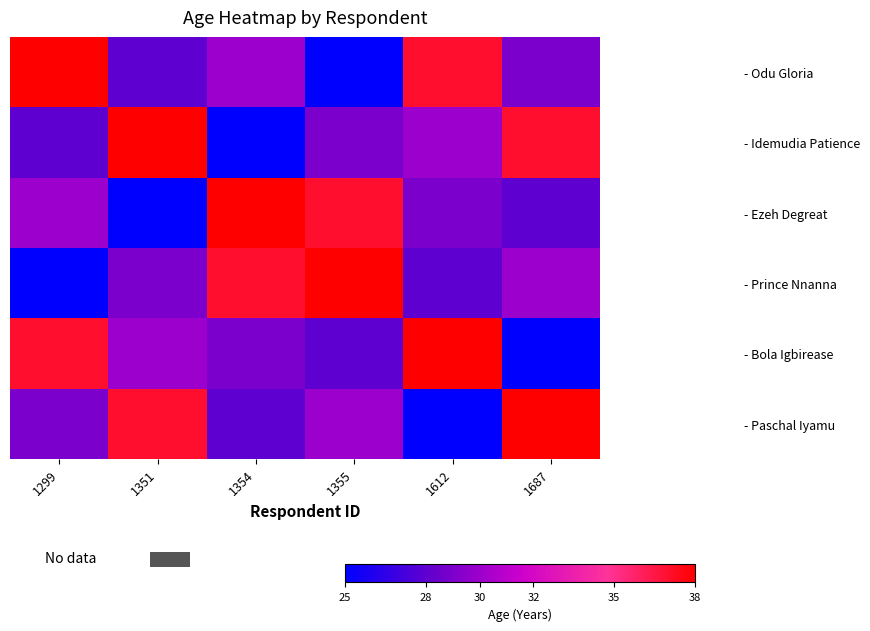

Between 1299 and 1687, which series saw the biggest shift?

- Bola Igbirease